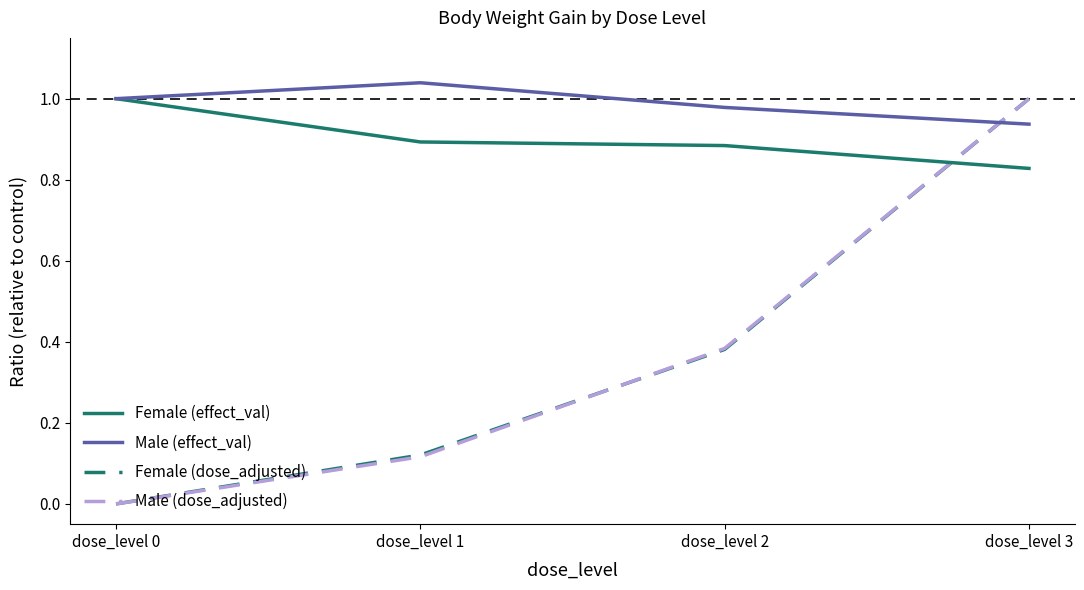

At which label does Male (effect_val) reach its minimum?

dose_level 3